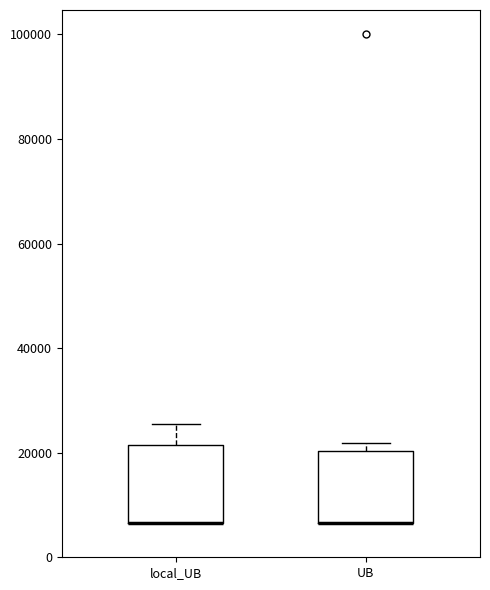

Reading left to right, transcribe this box plot: for each box, give where its median line is, the range the box spans, and where its two whiskers end, as read against the y-axis. The values are not printed on the chart, so give them approximately, as read against the axis.

local_UB: median 6000 (drawn on the box's lower edge), box 6000 to 22000, whiskers 6000 to 26000
UB: median 6000 (drawn on the box's lower edge), box 6000 to 20000, whiskers 6000 to 22000